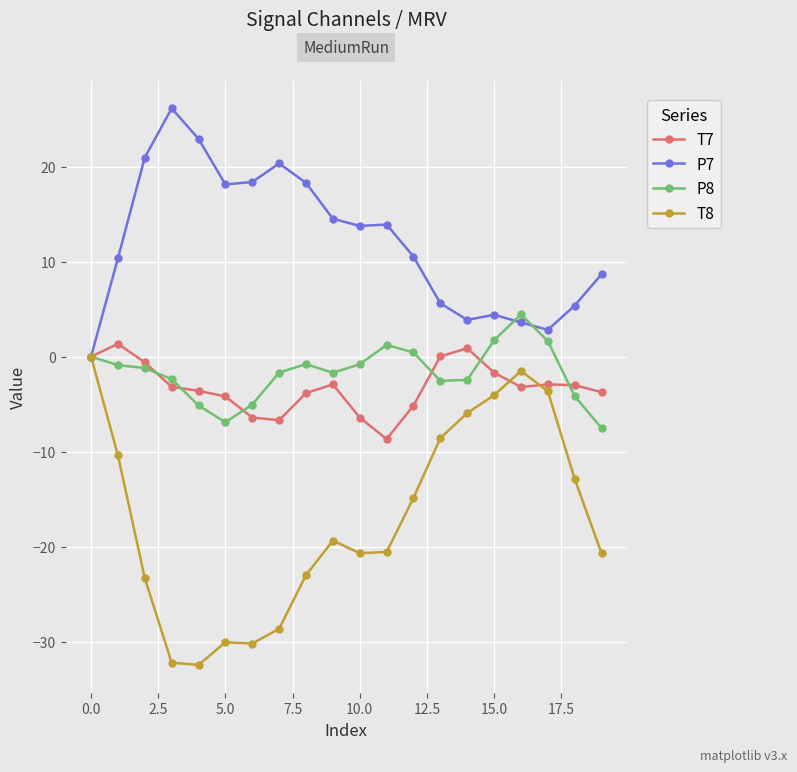

What is the greatest value displayed?

26.1